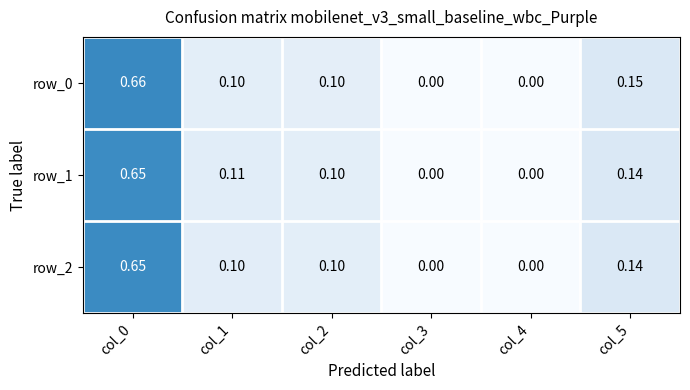

Is the value of row_2 at col_0 greater than the value of row_1 at col_4?

Yes